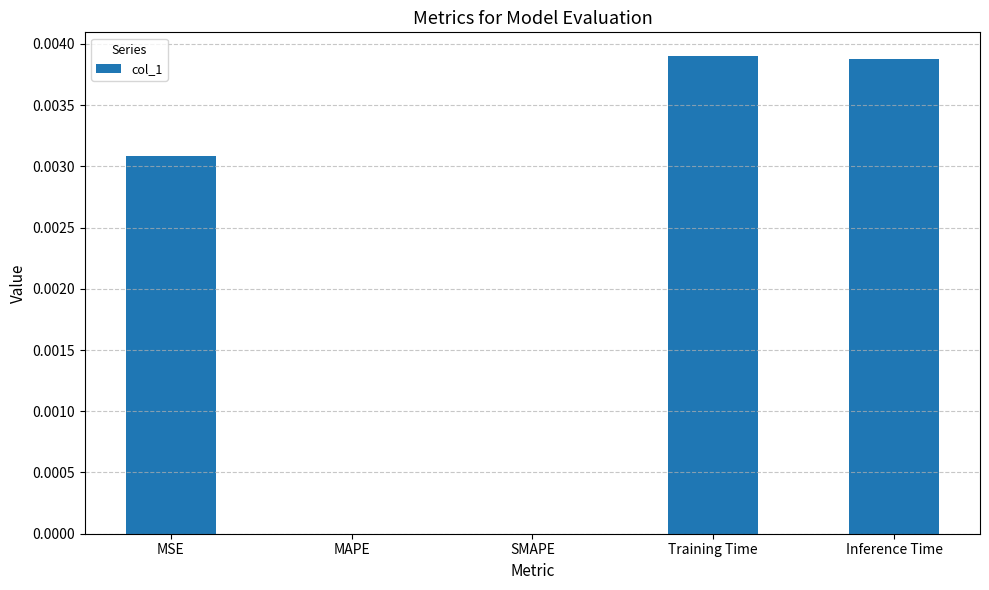

True or false: the data shows 0.0 at SMAPE.

True